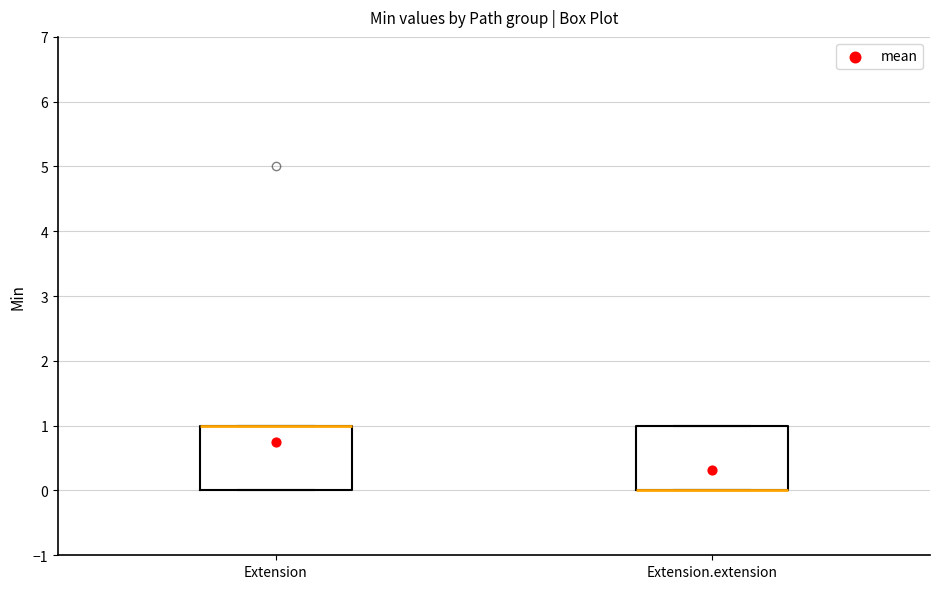

Reading left to right, read every box against the y-axis: the position of its median line, the range the box covers, and the ends of its whiskers. The values are not printed on the chart, so give them approximately, as read against the axis.

Extension: median 1 (drawn on the box's upper edge), box 0 to 1, whiskers 0 to 1
Extension.extension: median 0 (drawn on the box's lower edge), box 0 to 1, whiskers 0 to 1